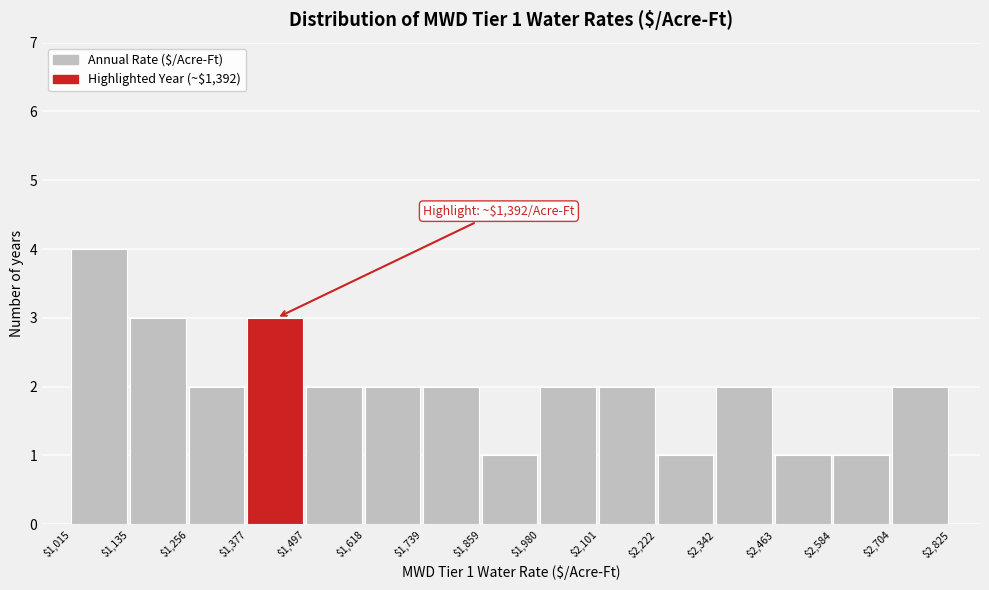

Which range on the x-axis has the tallest bar?

$1,015 to $1,135